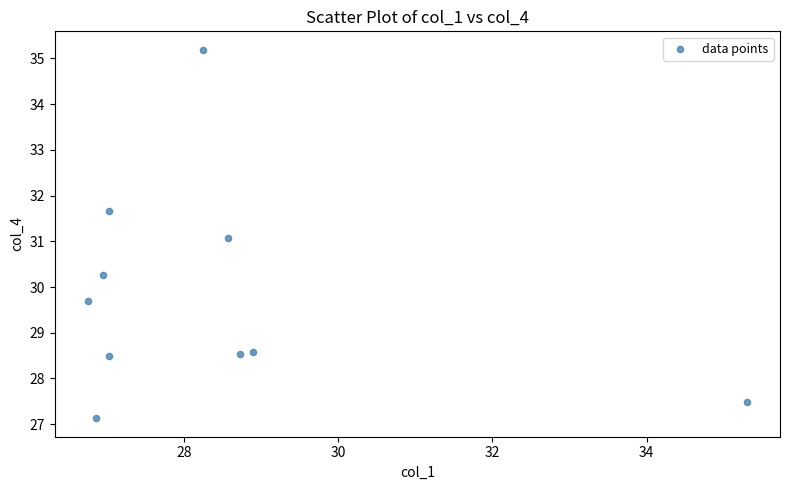

What is the average Y value?

29.8